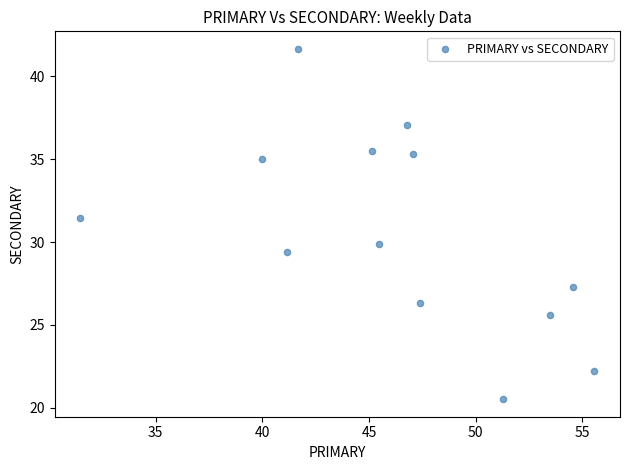

What is the range of X values (max minus min)?

24.1